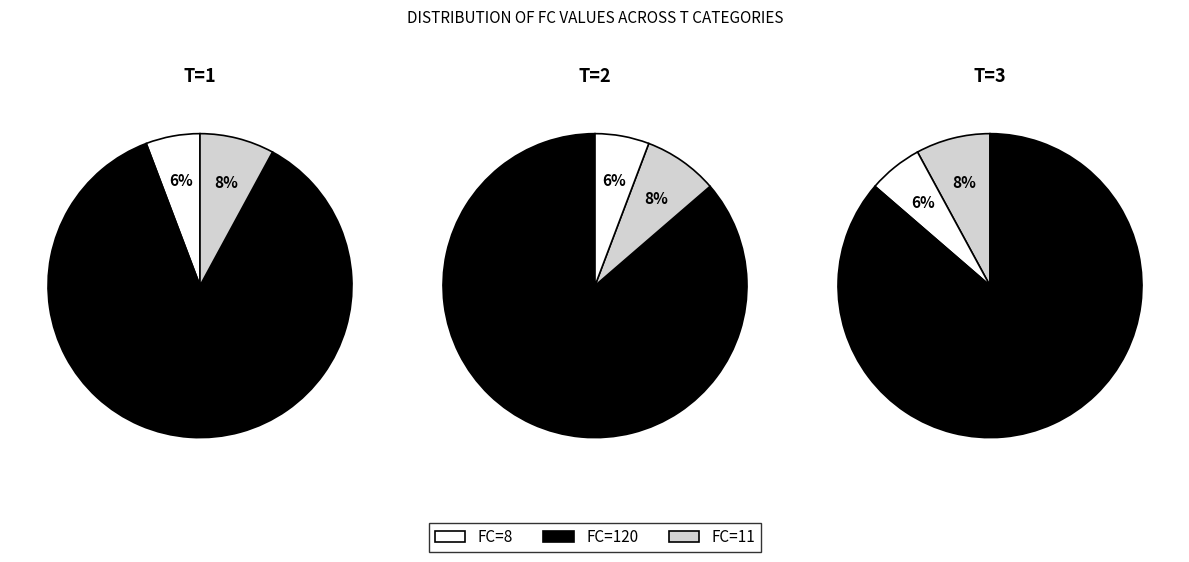

Which has a higher value, T=2 (FC=120) or T=3 (FC=11)?

T=2 (FC=120)